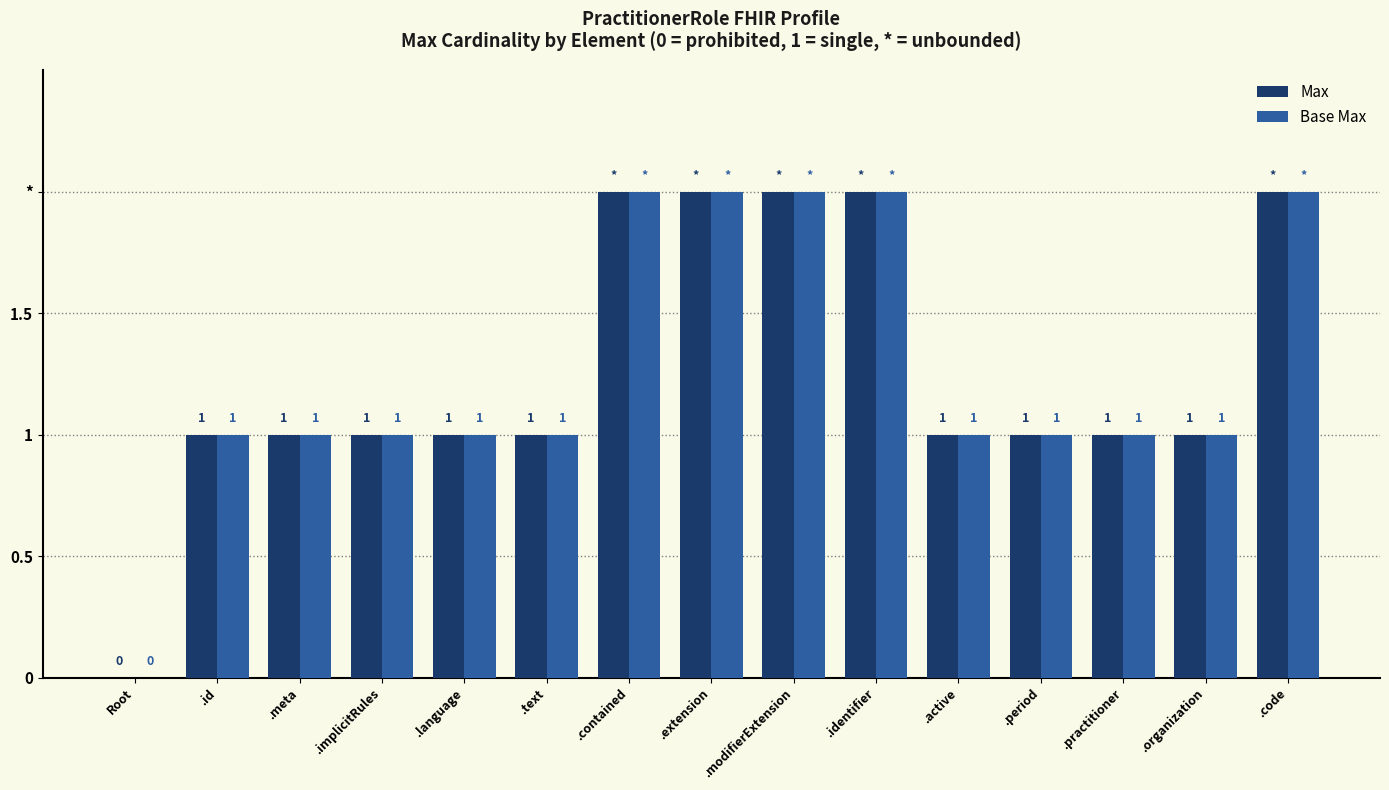

Which series has the largest range (max minus min)?

Max